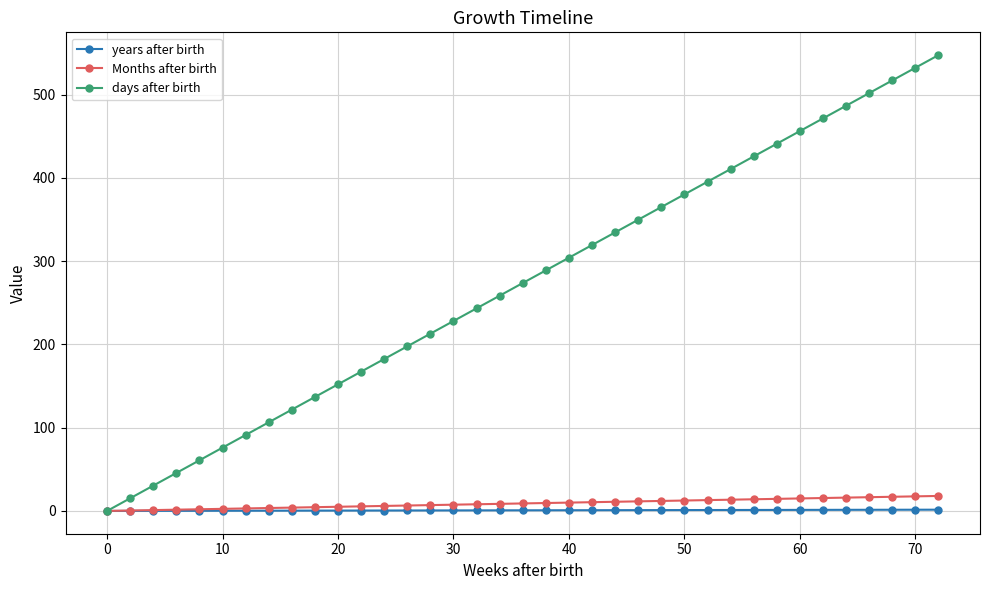

Which series has the largest range (max minus min)?

days after birth